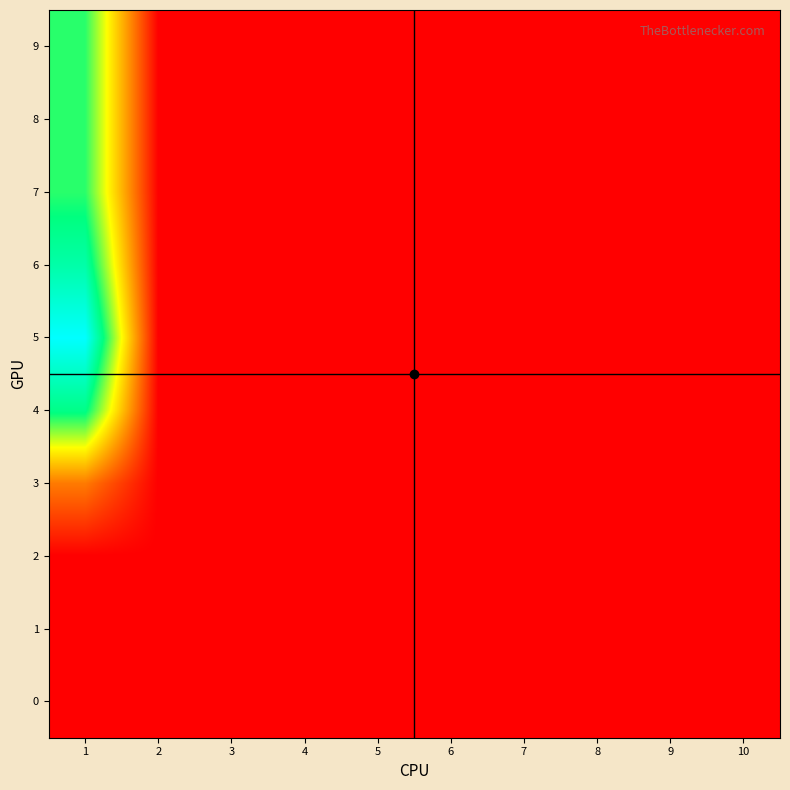

Which has a higher value, 9 or 4?

9